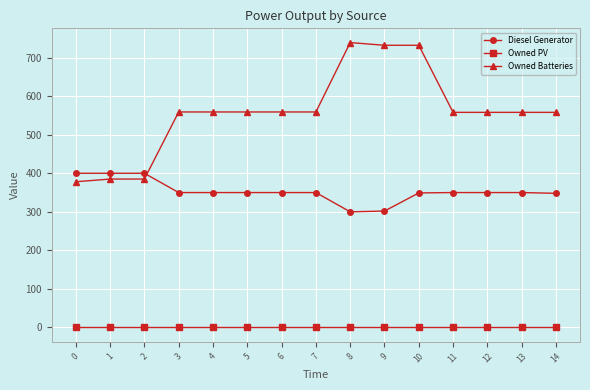

Rank the series by their maximum value, from highest to lowest.

Owned Batteries, Diesel Generator, Owned PV